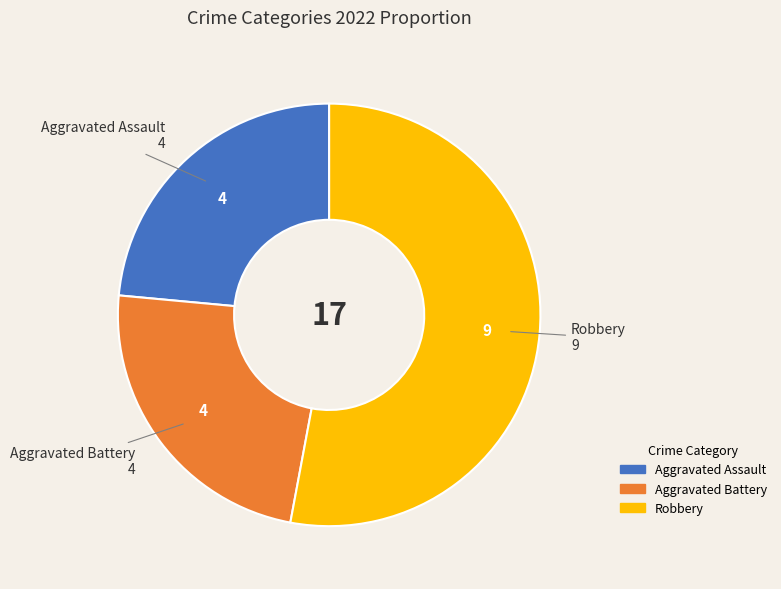

Is there a majority slice in this chart?

Yes